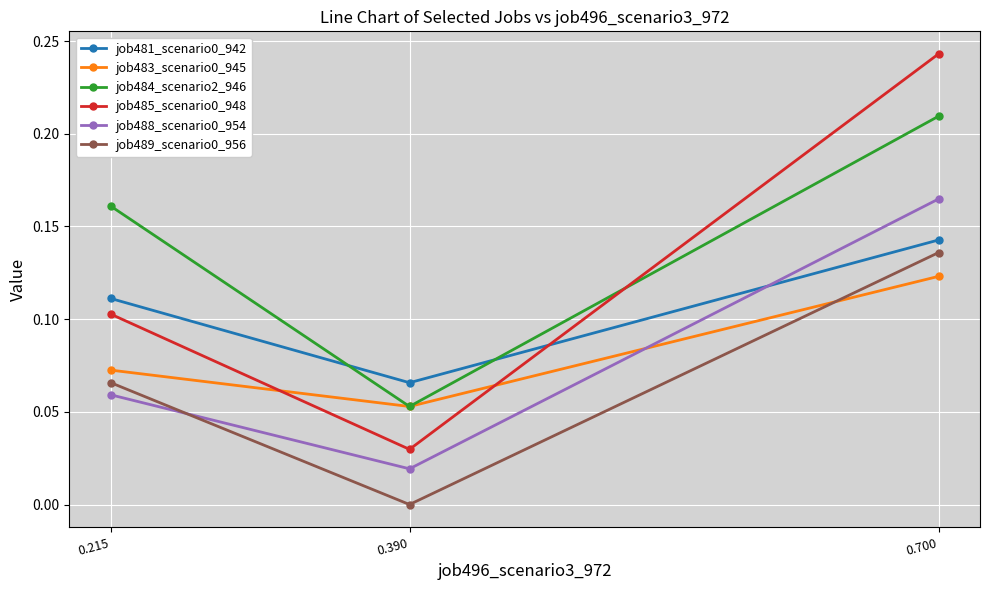

What is the sum of all job485_scenario0_948 values?

0.4